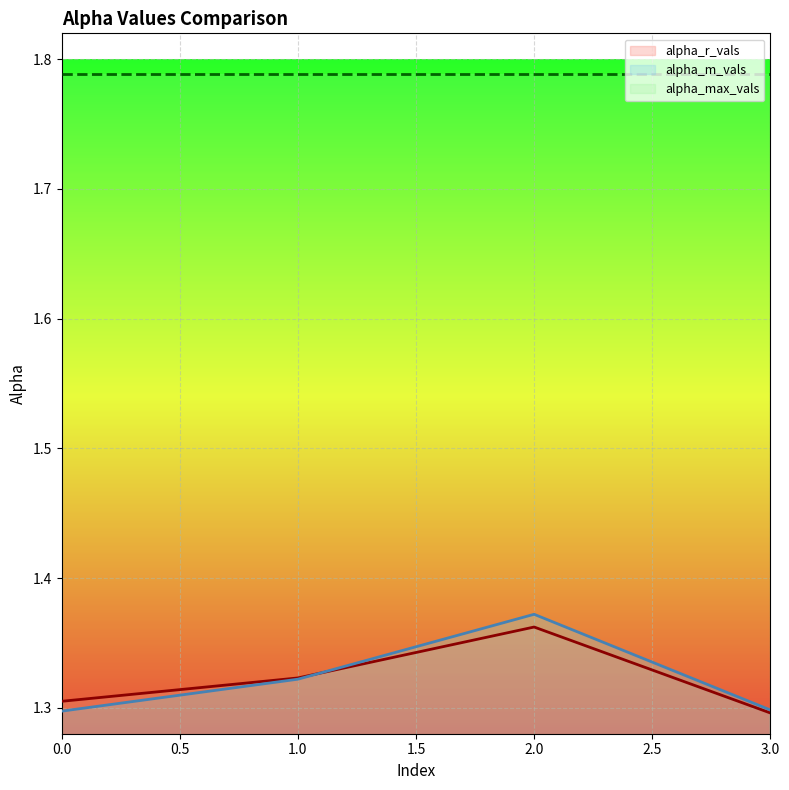

At which category is the sum across all series the highest?

2.0